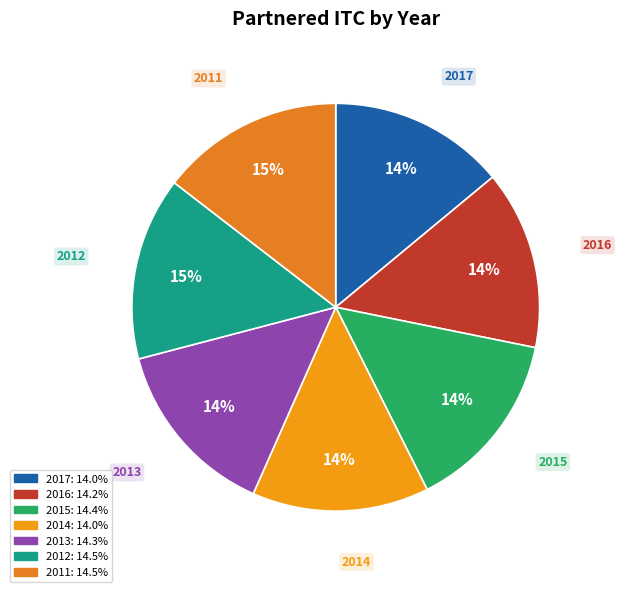

True or false: 2011 accounts for 15% of the total.

True